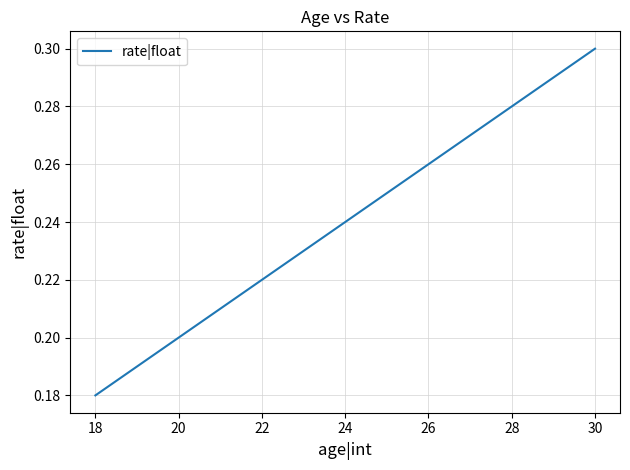

Does the chart display data point markers on the line(s)?

No